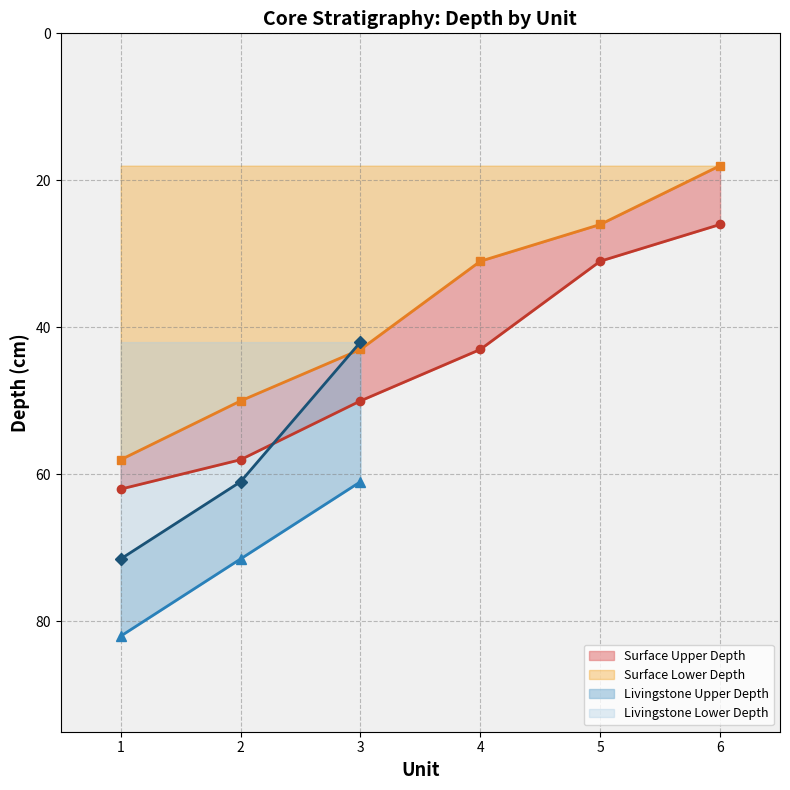

At which label is Surface Lower Depth closest to 38?

3